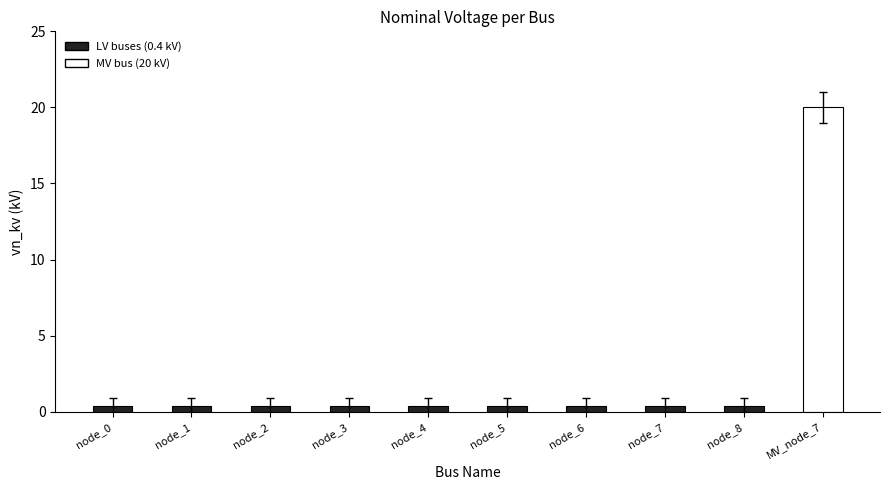

True or false: the data shows 0.4 at node_1.

True